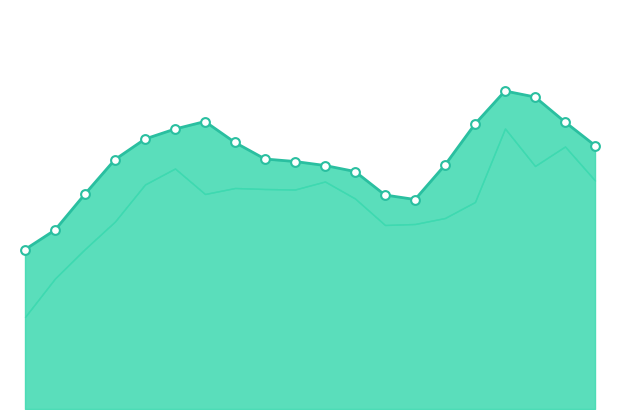

What is the change in value from −2.5 to 14?

+8.5